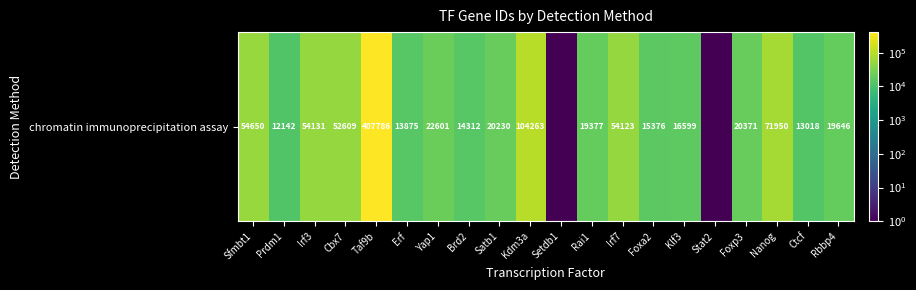

At which category does the chart reach its peak across all series?

Taf9b